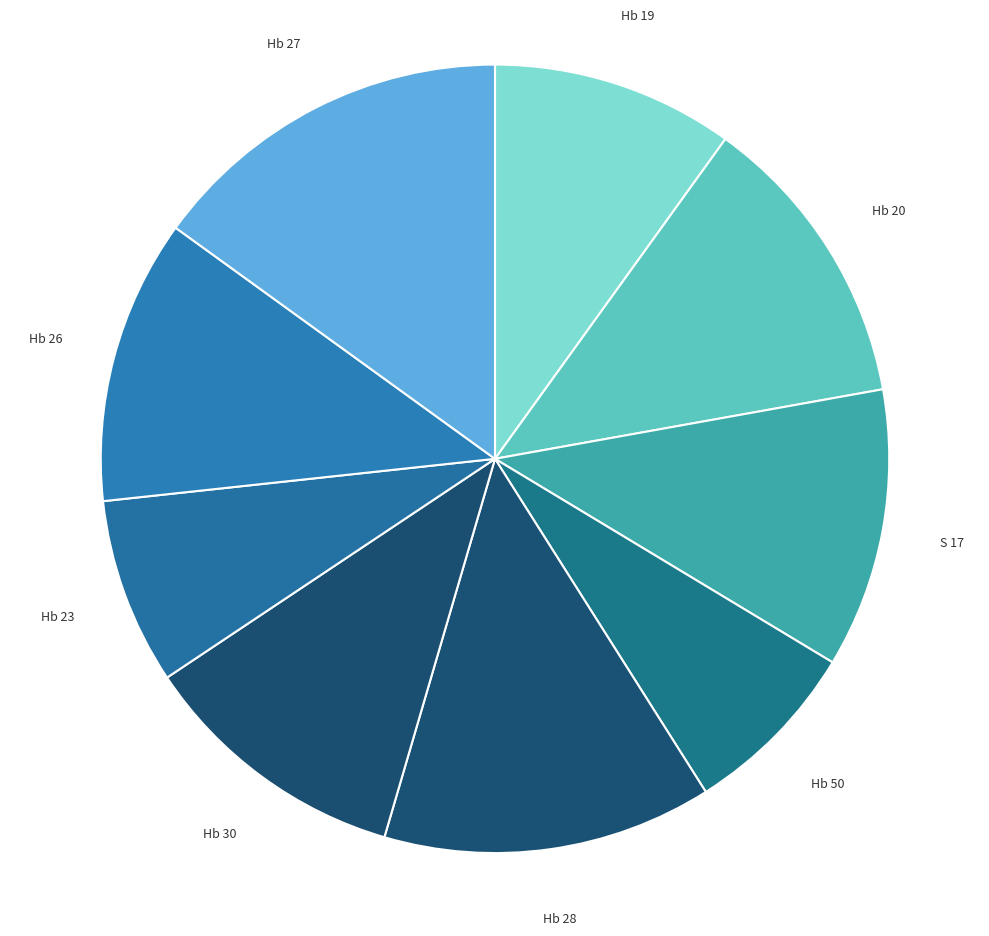

To the nearest percent, what is the difference between the largest and smallest slice percentages?

8%